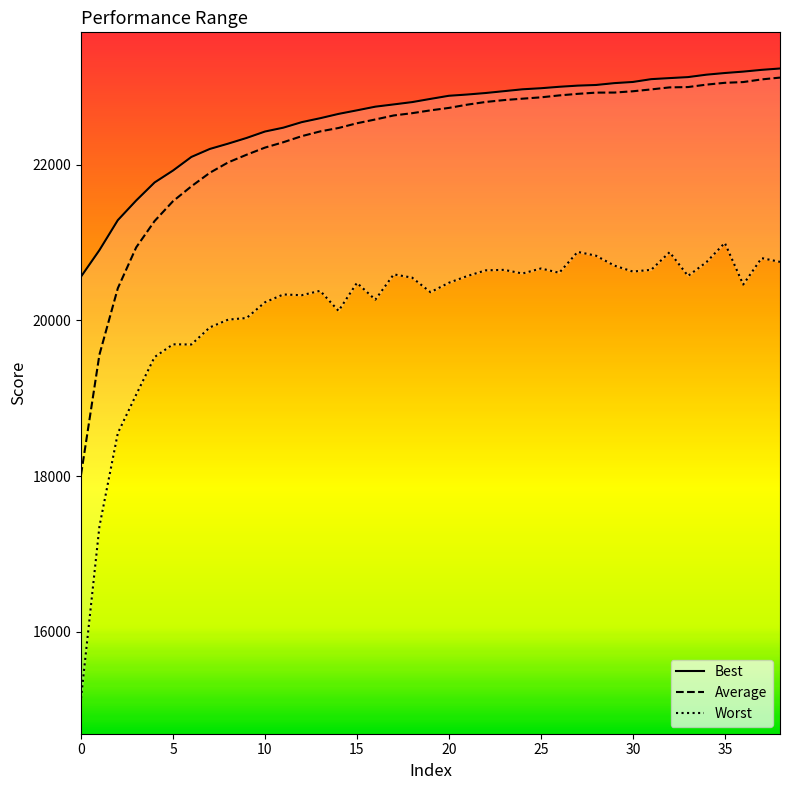

True or false: Average and Best intersect in this chart.

False